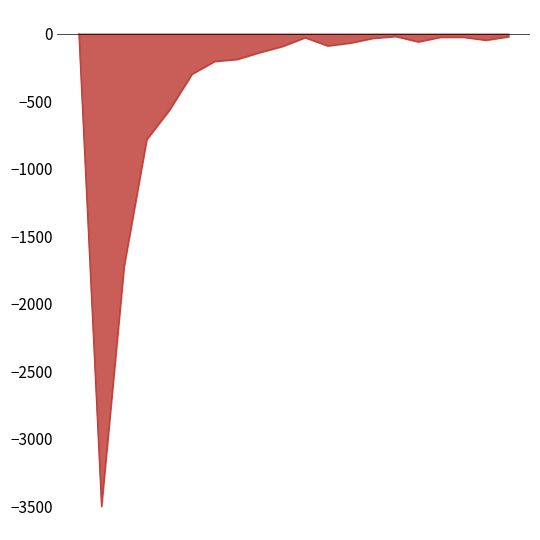

How many negative values are there?

19